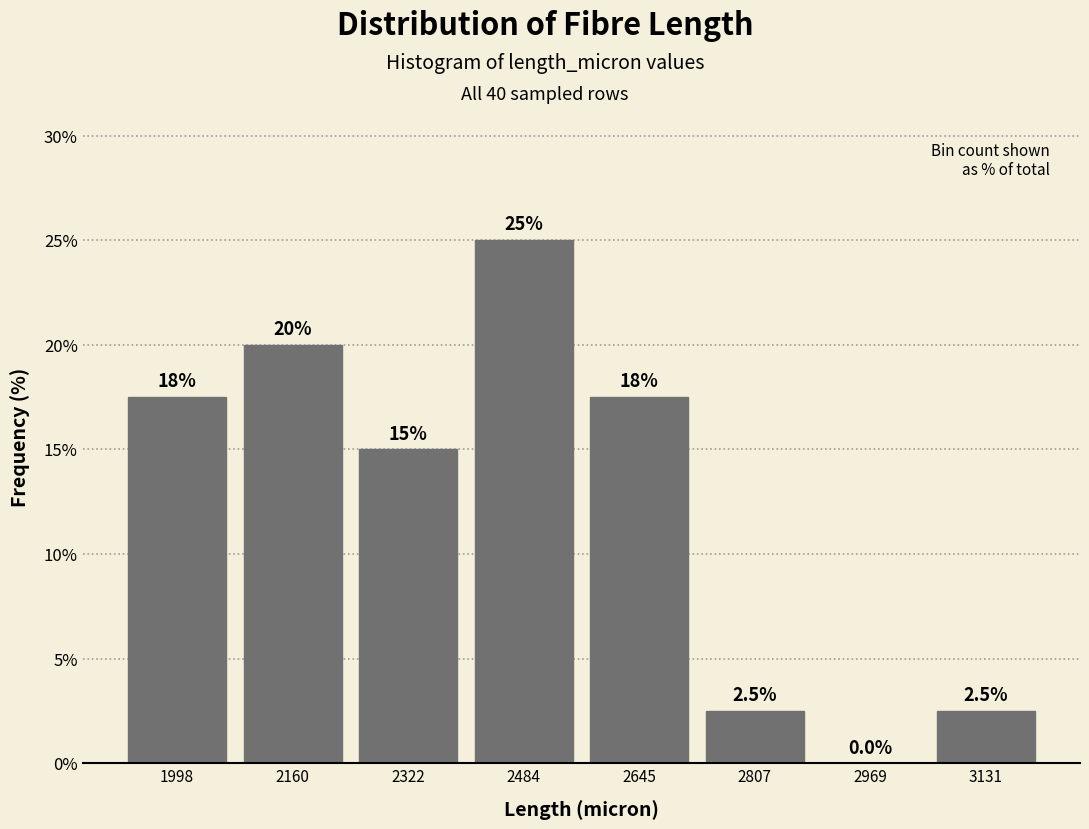

Which range on the x-axis has the tallest bar?

2400 to 2560